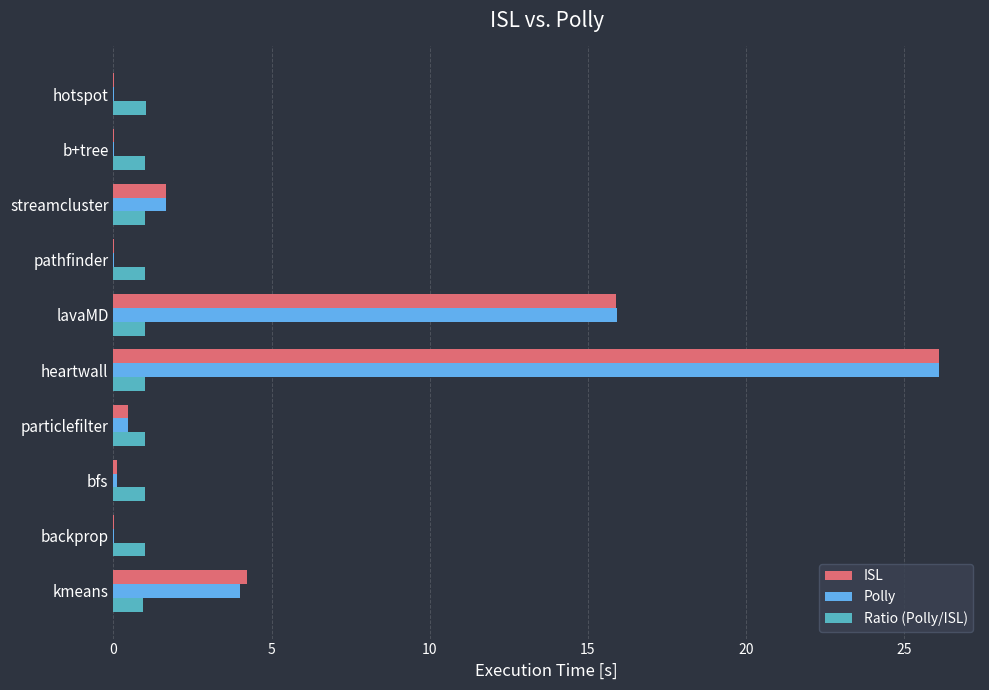

What is the highest value of the ISL series?

26.1